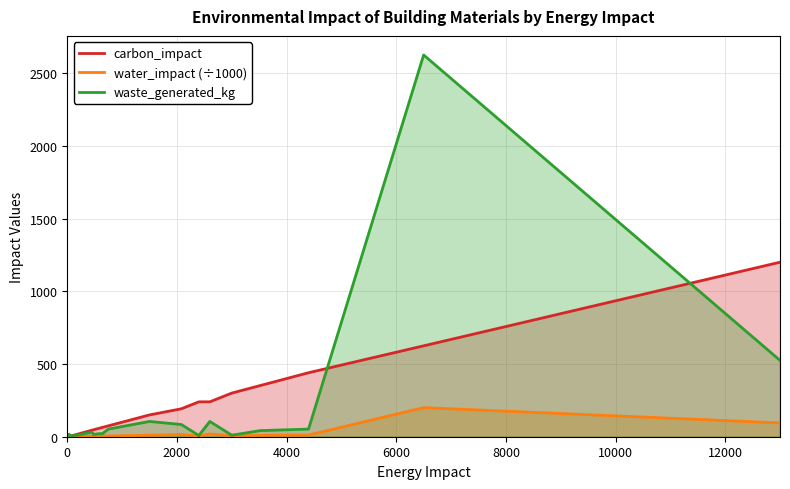

Reading left to right, transcribe all the data shown in this chart.

carbon_impact: 0.0	0.0	3.8	4.8	6.0	8.5	45.0	48.0	58.0	64.0	75.0	150.0	192.0	240.0	240.0	300.0	352.0	440.0	625.0	1200.0
water_impact (÷1000): 0.0	0.0	1.2	0.1	0.1	0.7	3.0	3.7	3.0	5.0	5.0	10.0	15.2	4.8	19.0	6.0	9.2	11.5	200.0	95.0
waste_generated_kg: 15.8	12.6	15.8	2.2	2.8	5.2	31.5	15.8	21.0	21.0	52.5	105.0	84.0	8.4	105.0	10.5	42.0	52.5	2625.0	525.0